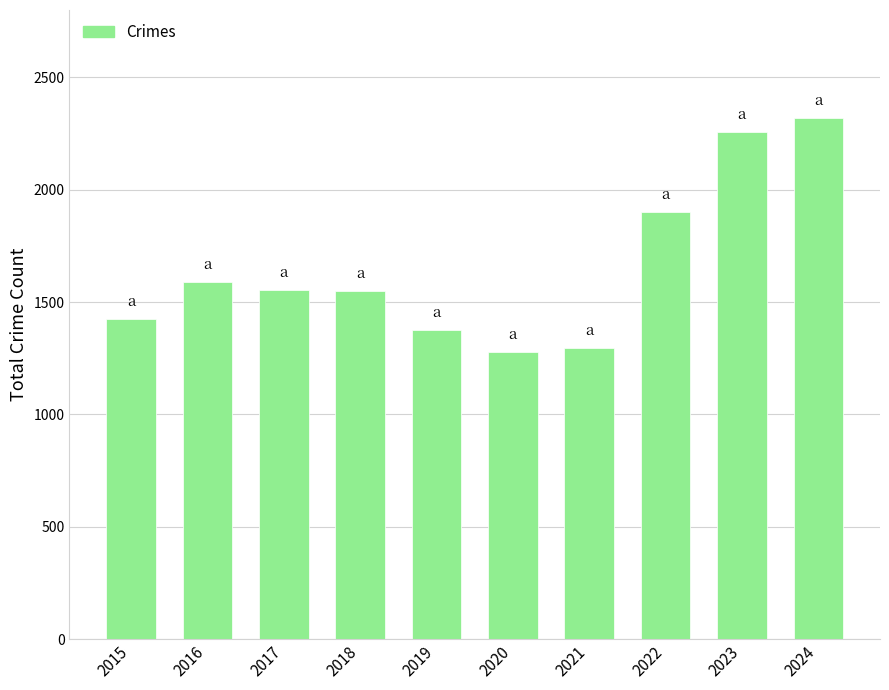

What is the sum of the values at 2022 and 2018?

3448